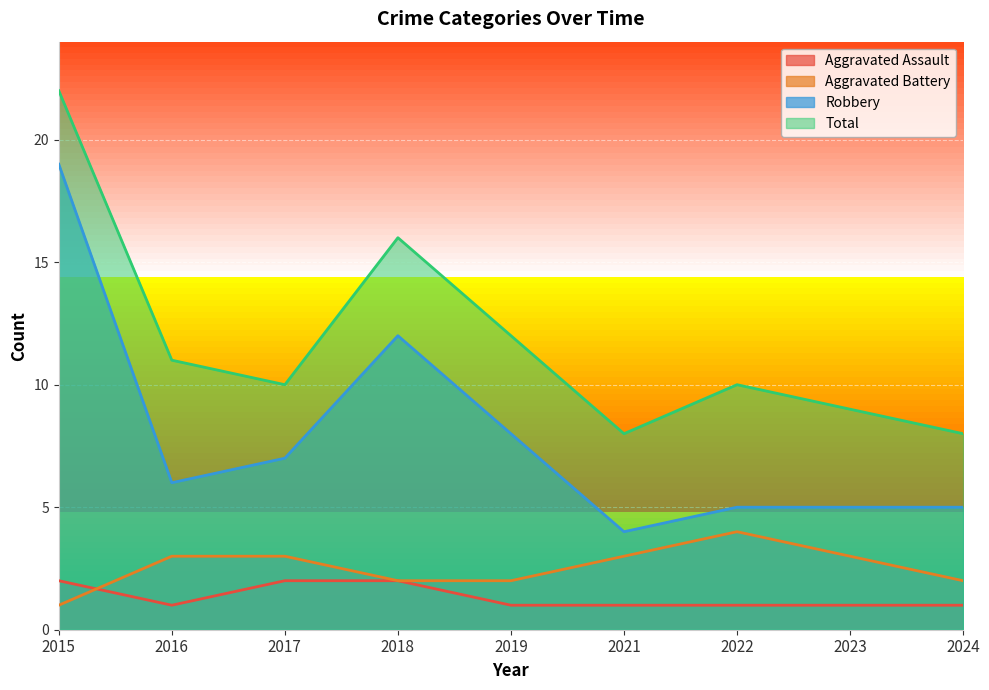

What is the difference between the highest and lowest values at 2015?

21